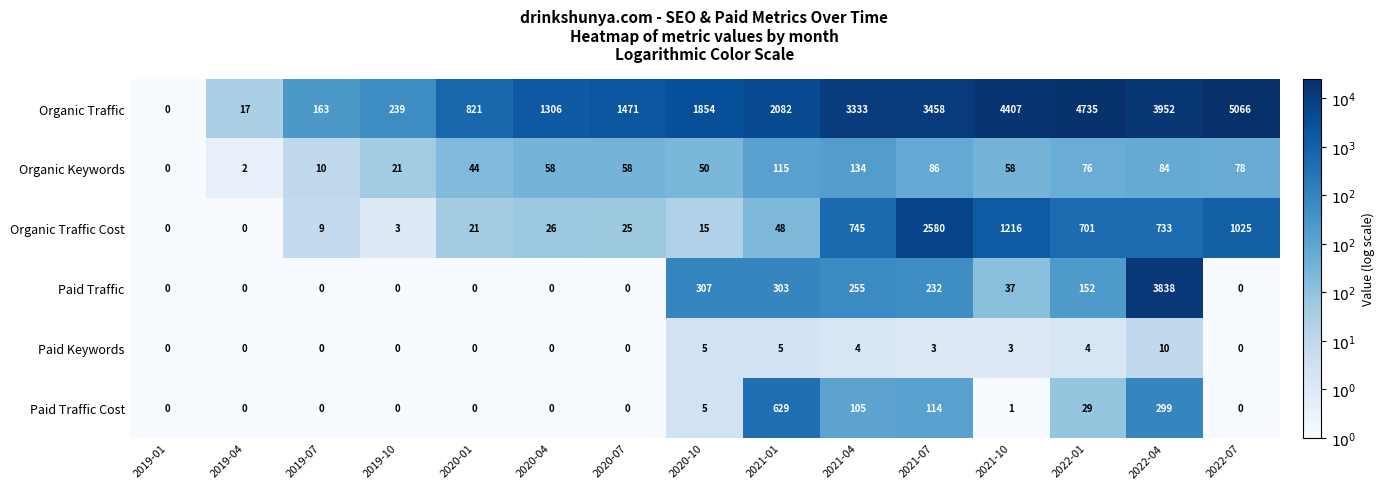

What is the difference between the Organic Traffic Cost values at 2021-01 and 2020-01?

27